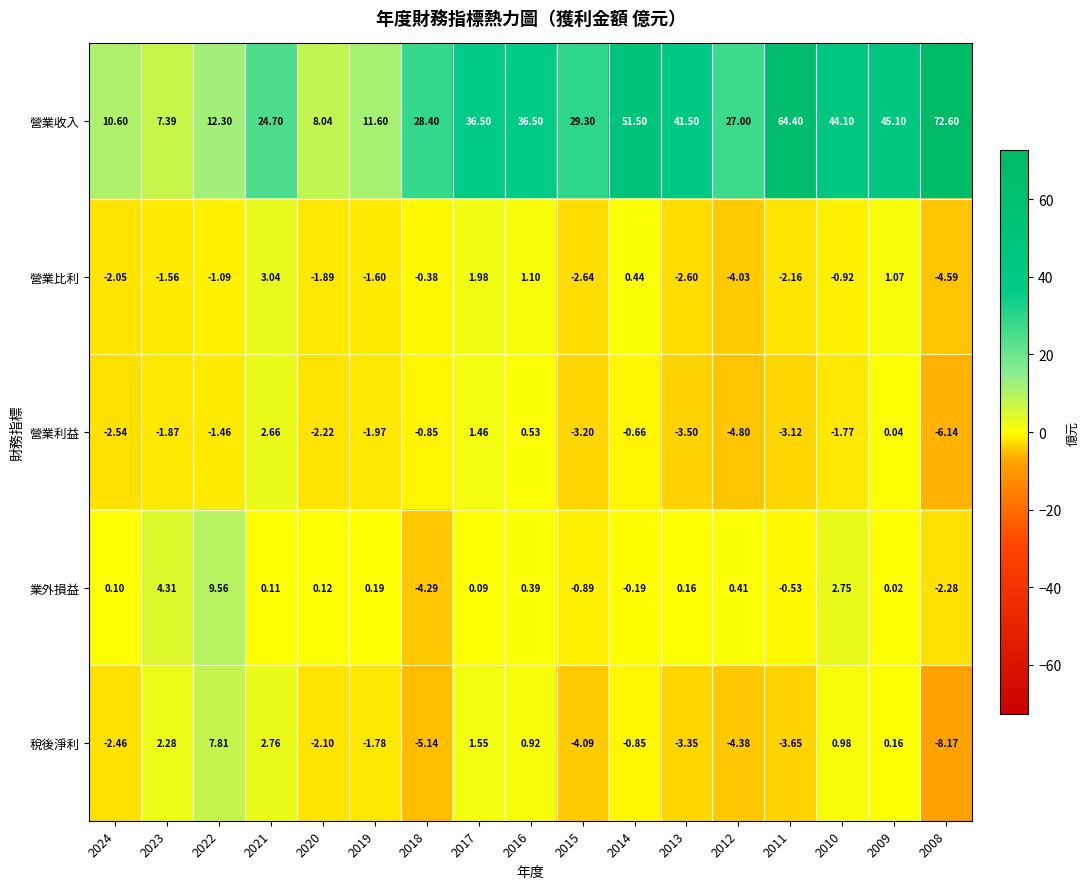

List the series in order of their peak value, lowest first.

營業利益, 營業比利, 稅後淨利, 業外損益, 營業收入